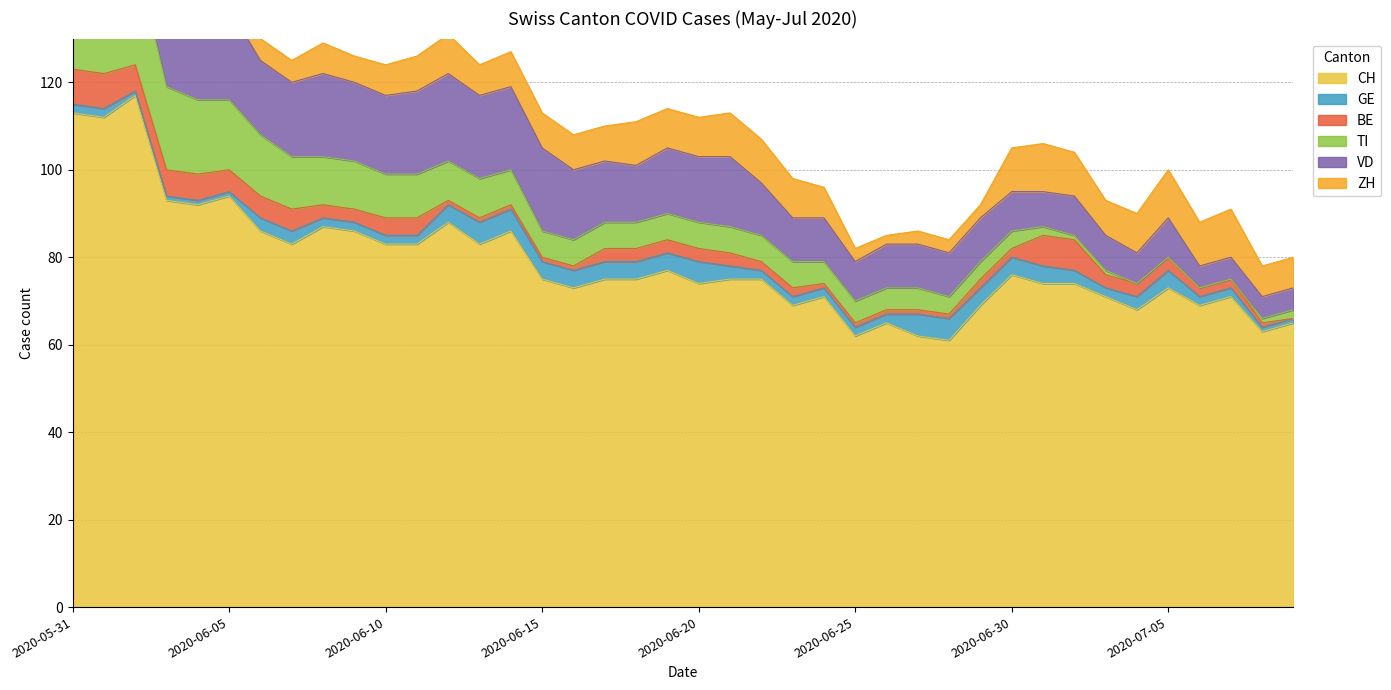

The CH series shows 75 at 2020-06-21. True or false?

True